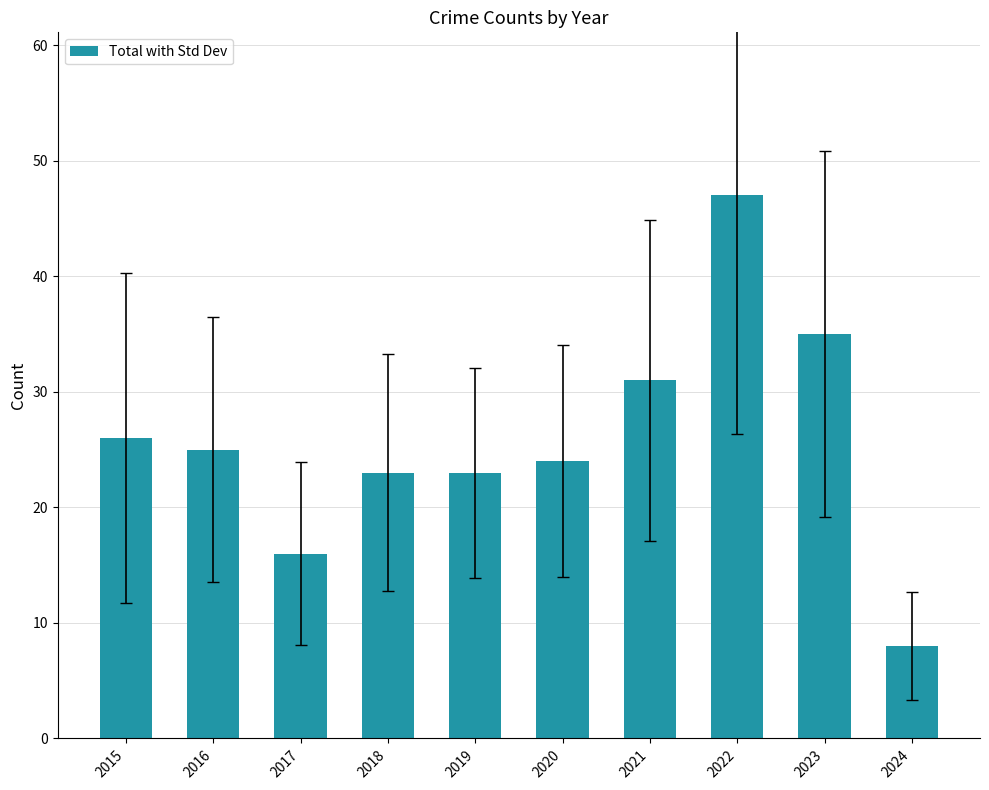

How many bars are there in total?

10